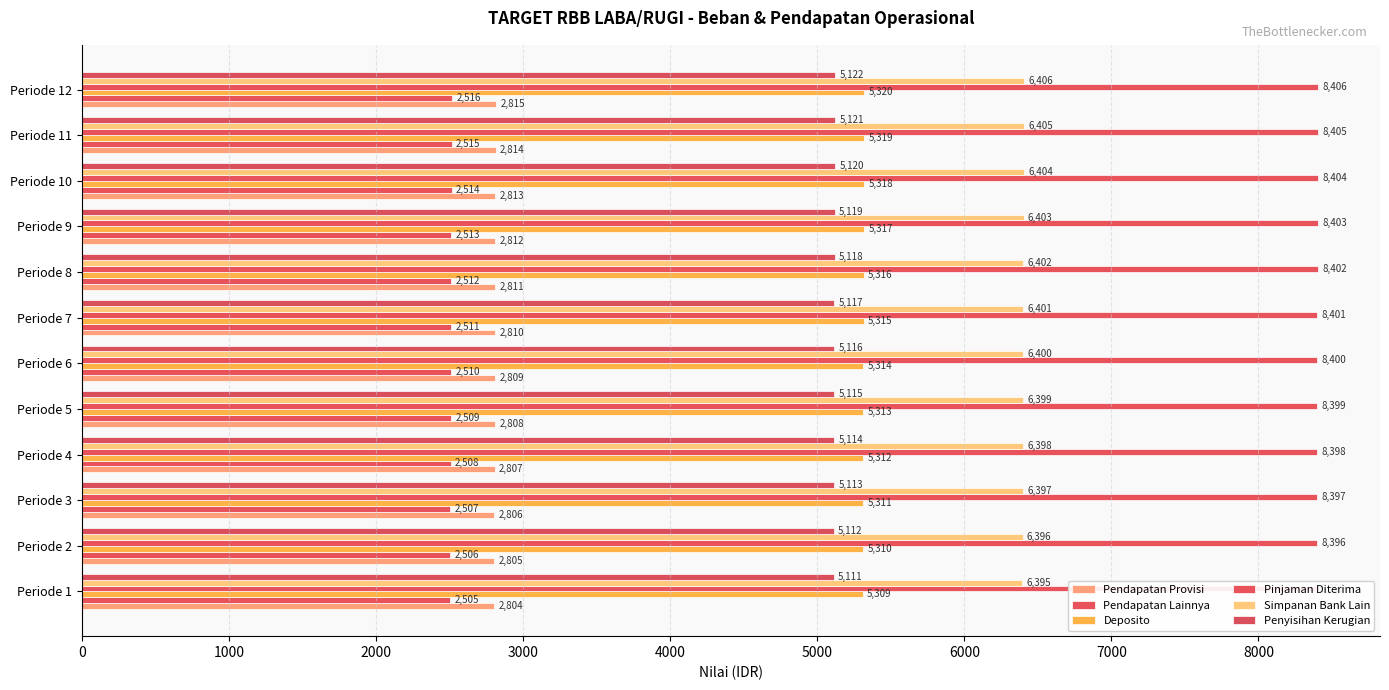

What is the approximate value of Deposito at Periode 5, to the nearest 5?

5315